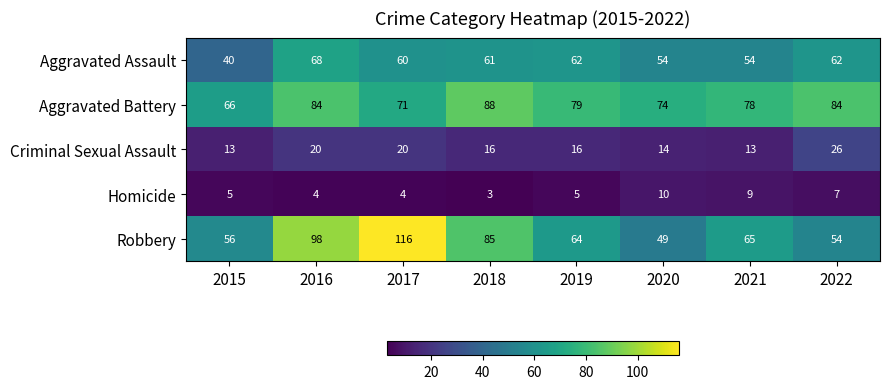

Count the Aggravated Battery values in the range 74 to 84.

5